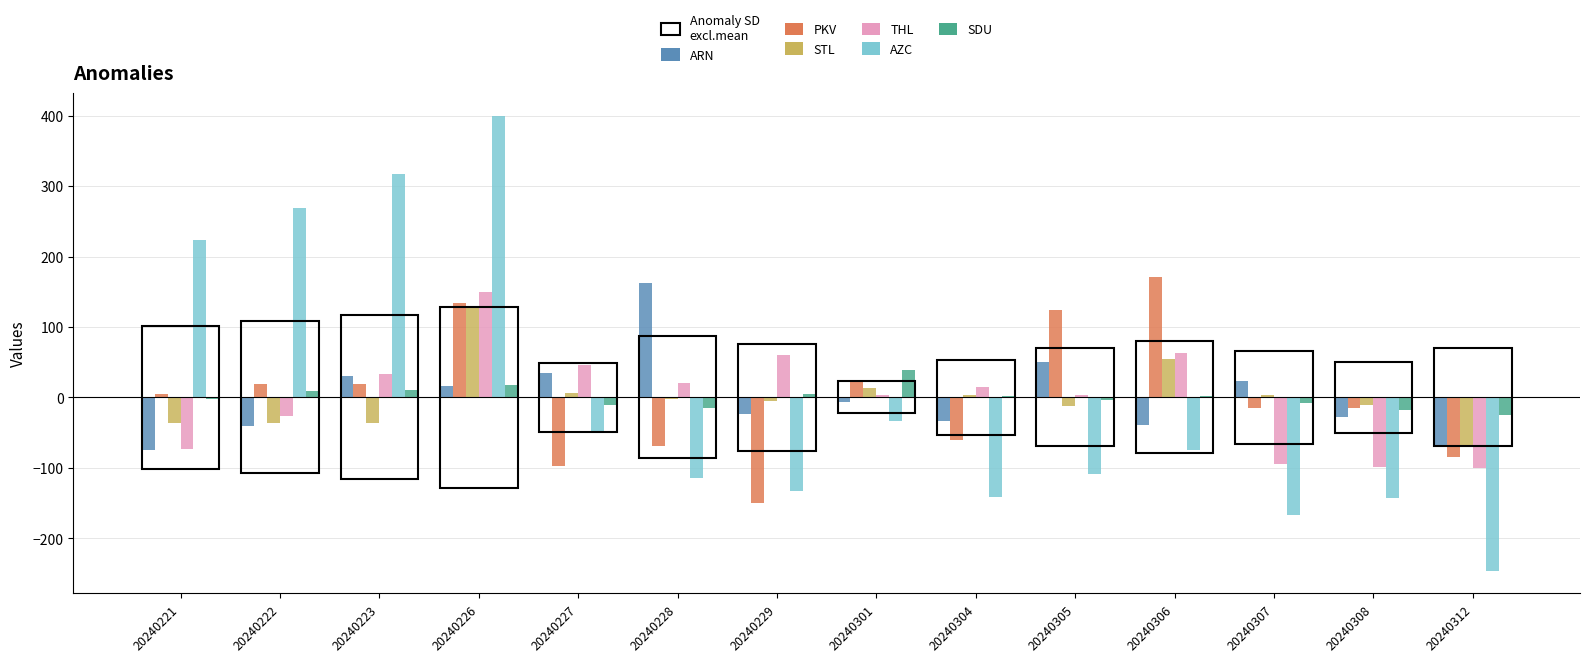

The SDU series shows 17.6 at 20240226. True or false?

True